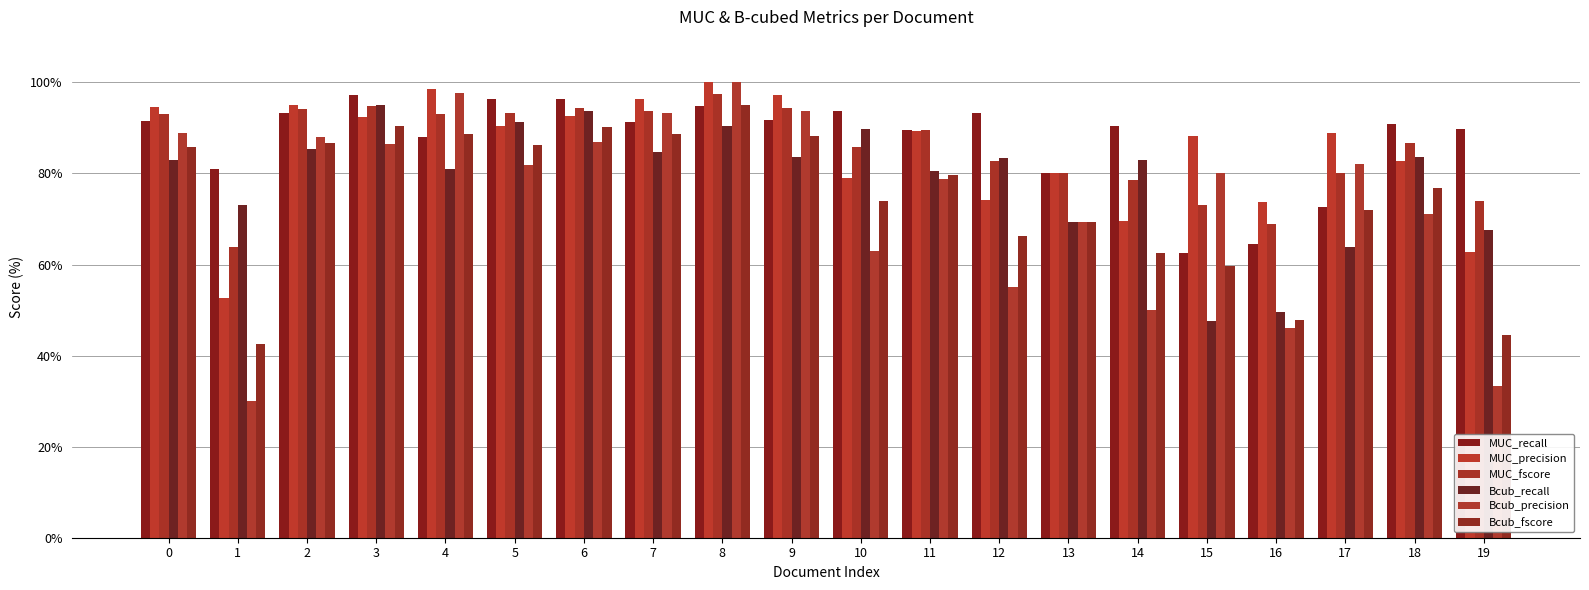

At which category does the chart reach its peak across all series?

8